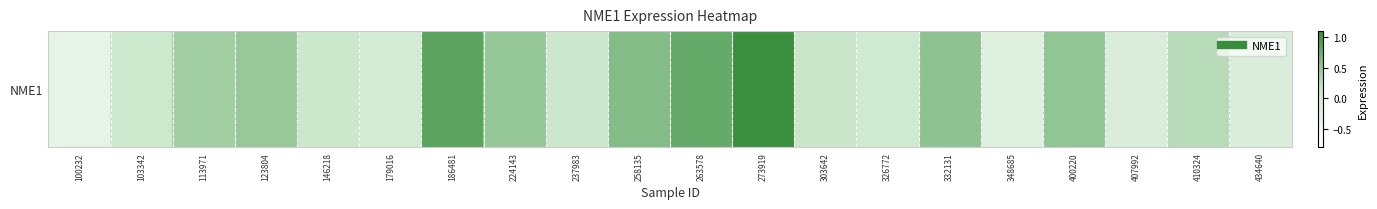

List the labels in order of value, largest first.

273919, 186481, 263578, 258135, 332131, 400220, 224143, 123804, 113971, 410324, 303642, 146218, 237983, 103342, 326772, 179016, 407992, 434640, 348685, 100232